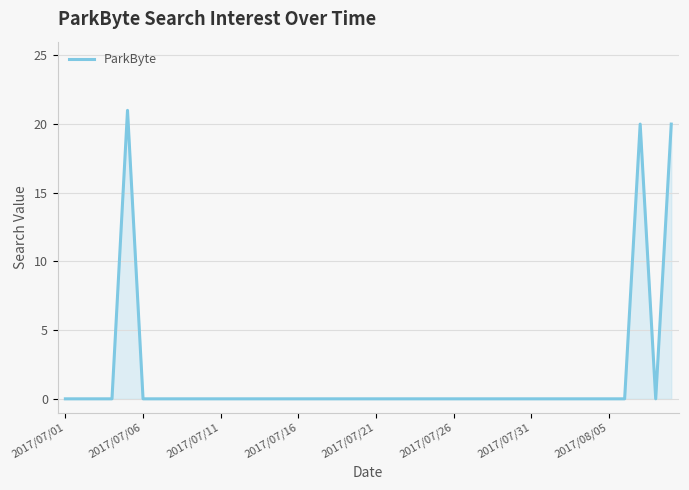

What is the greatest value displayed?

21